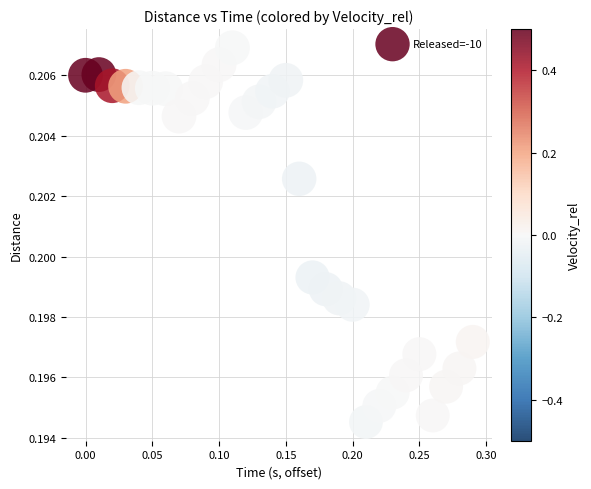

What is the range of X values (max minus min)?

0.3